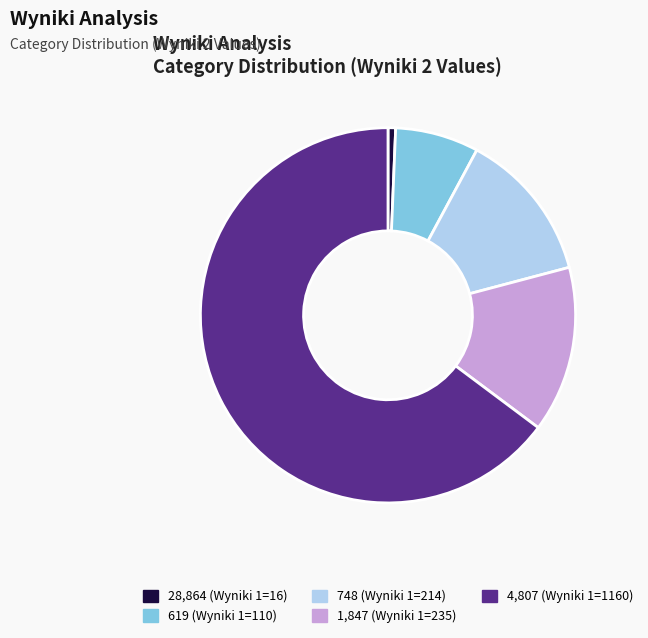

Approximately how many times larger is the value at 748 (Wyniki 1=214) compared to 619 (Wyniki 1=110)?

1.8